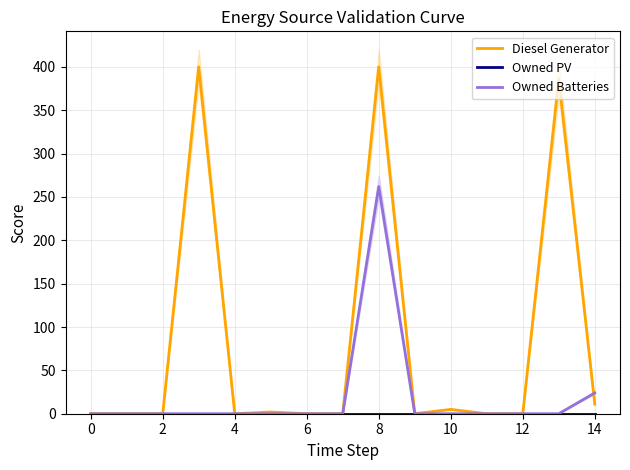

What is the highest value of the Owned Batteries series?

262